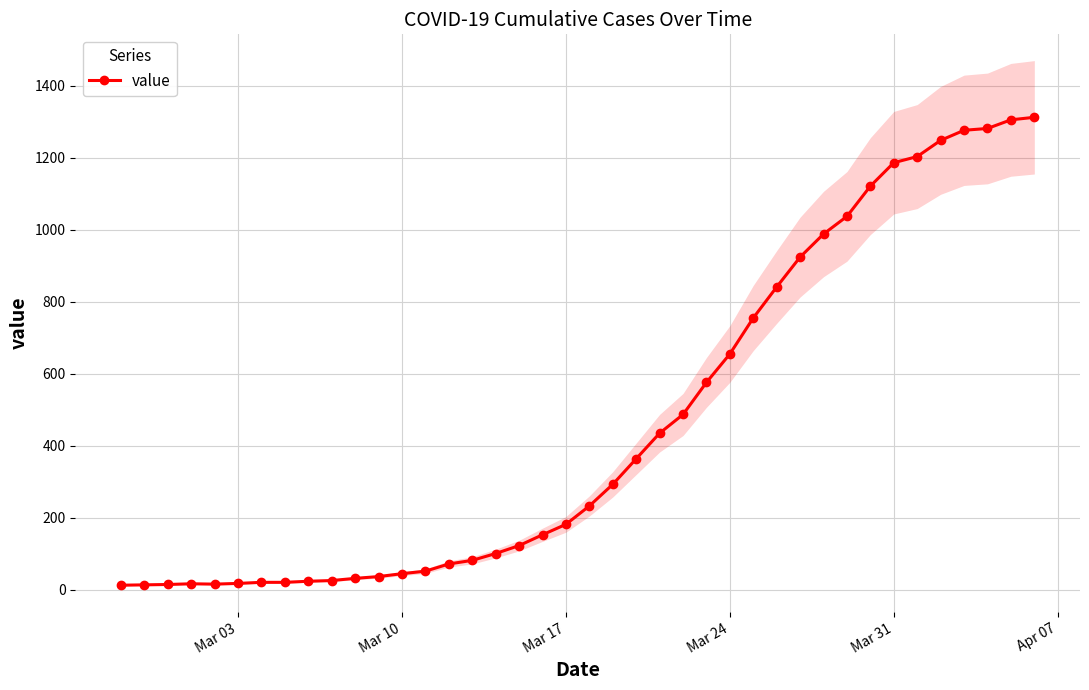

How many distinct data groups are displayed?

1